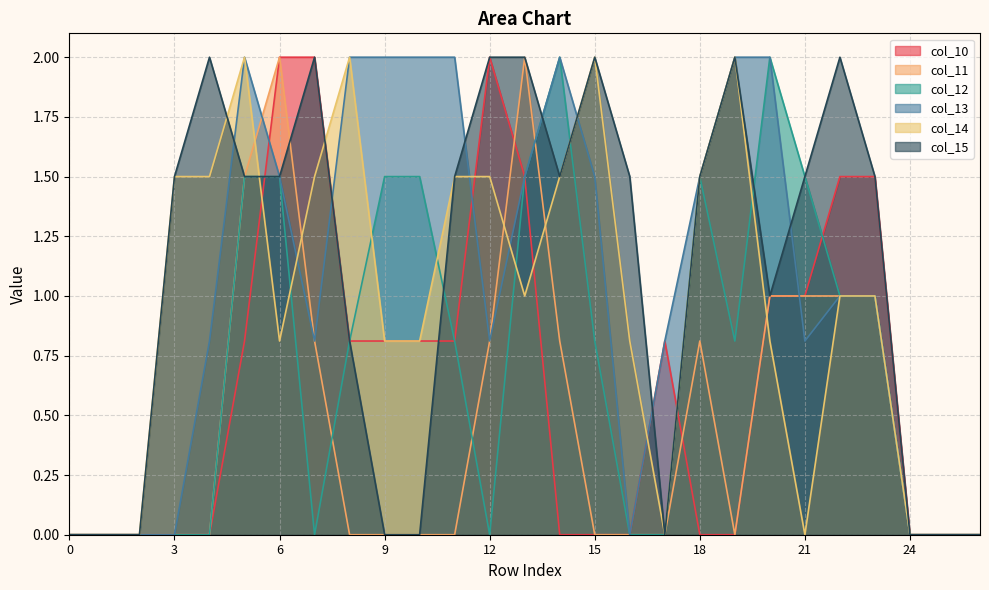

What is the difference between the maximum and minimum values in the col_10 series?

2.0